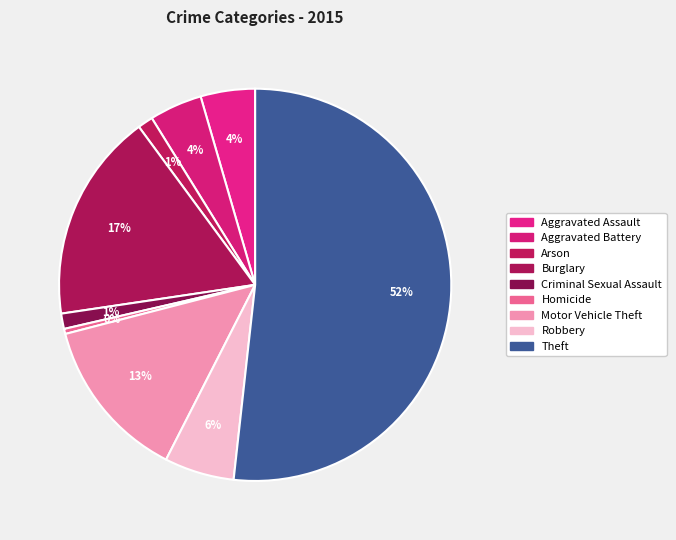

Is there any slice that represents more than half of the pie?

Yes